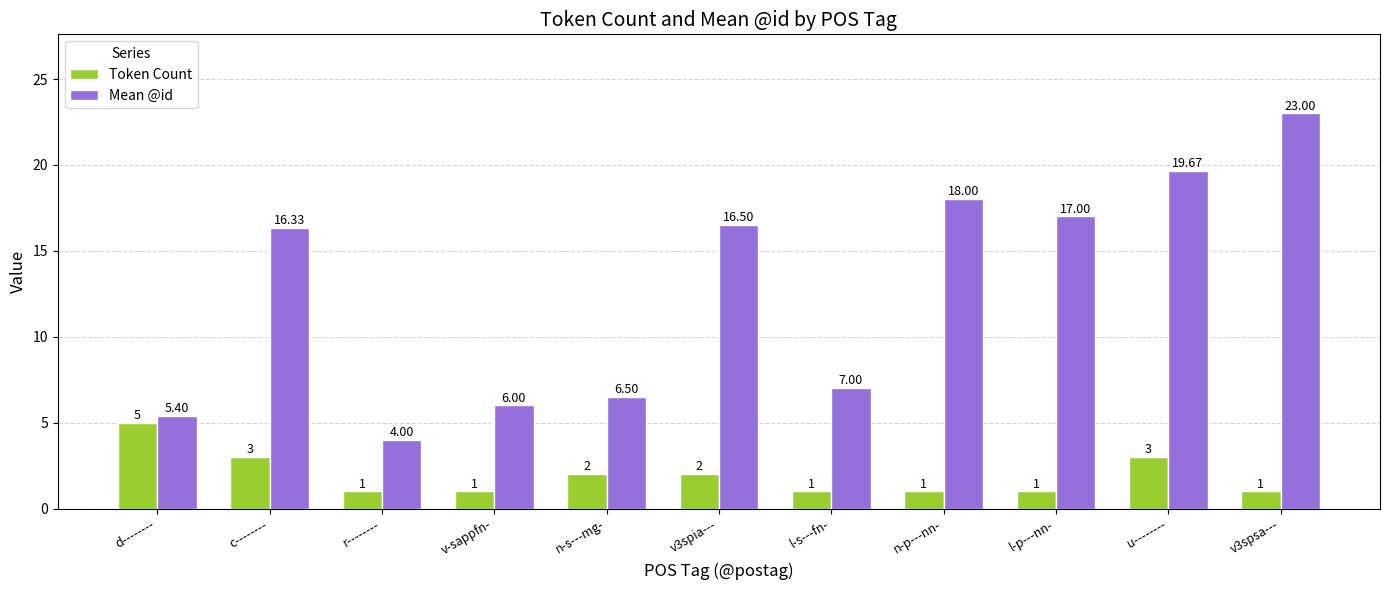

What position from the left is v3spsa---?

11